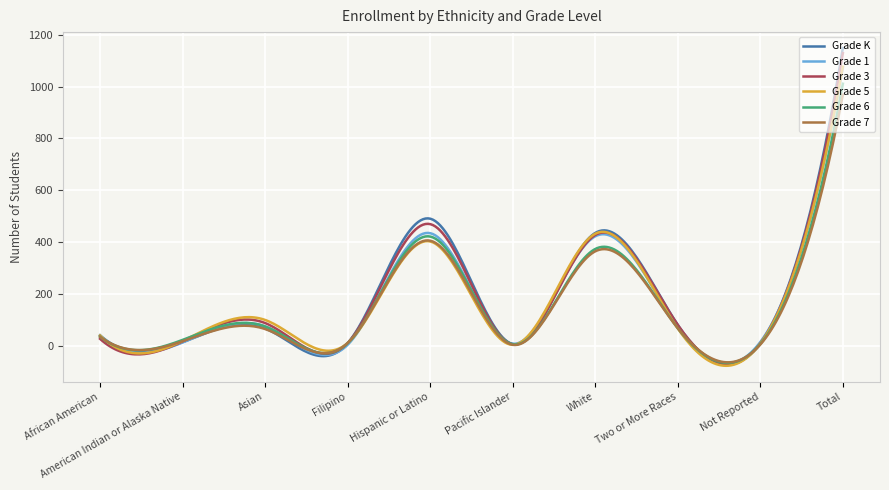

What is the minimum value shown in the chart?

-78.0